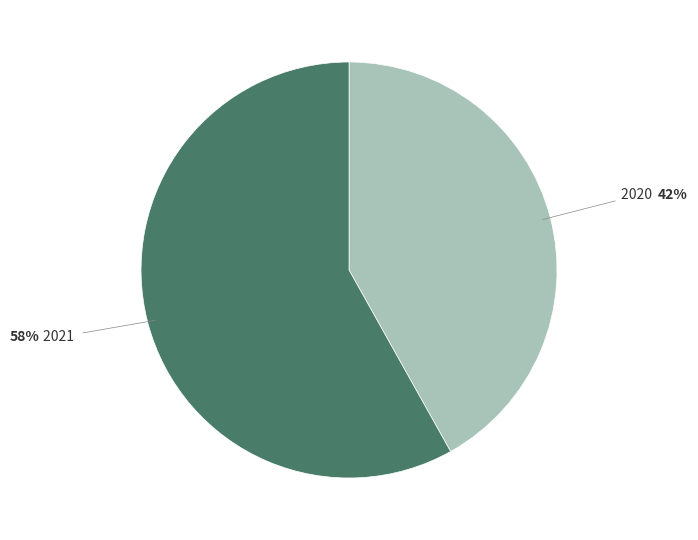

Is there a majority slice in this chart?

Yes